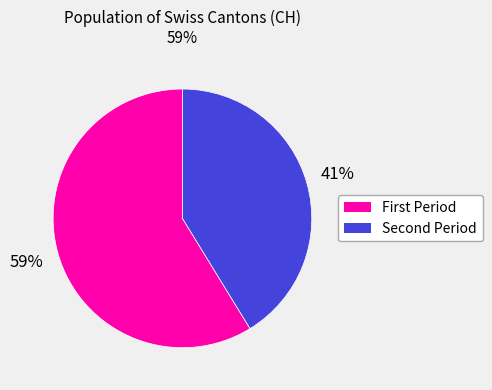

Does any single category account for the majority?

Yes